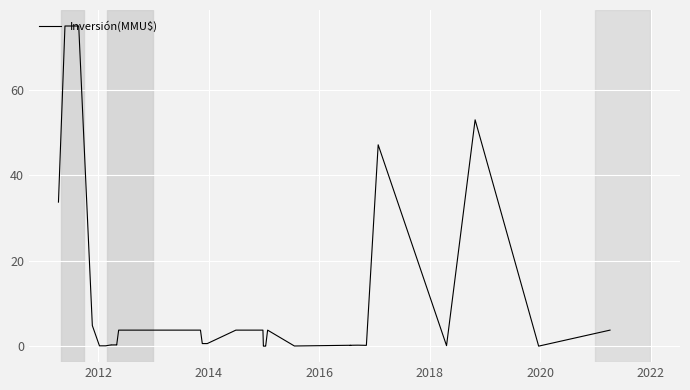

How many values are above zero?

35